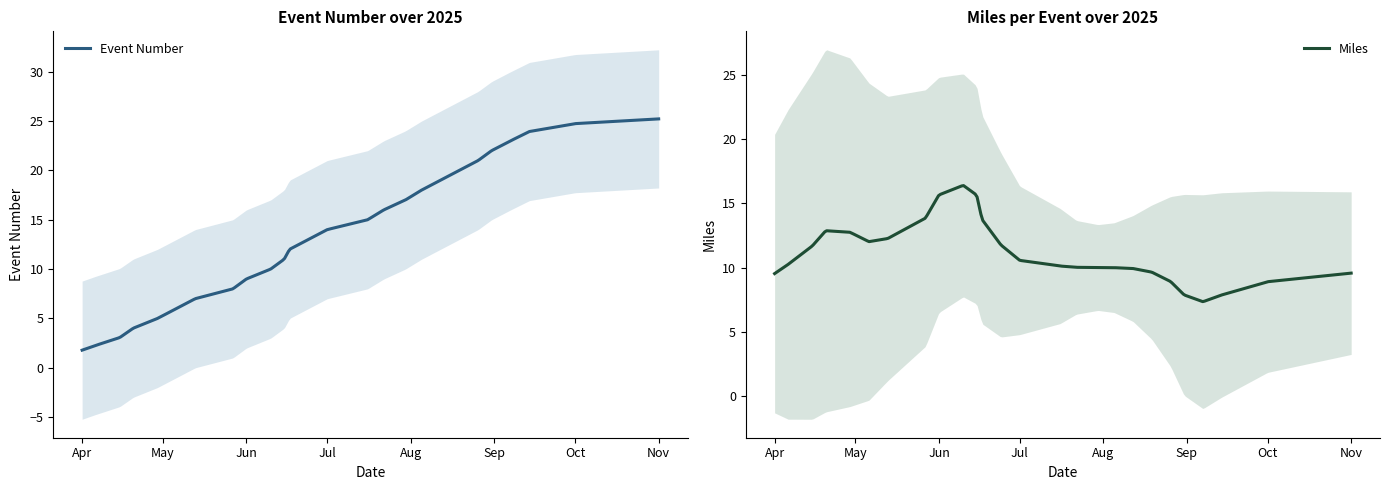

True or false: Miles and Event Number intersect in this chart.

True